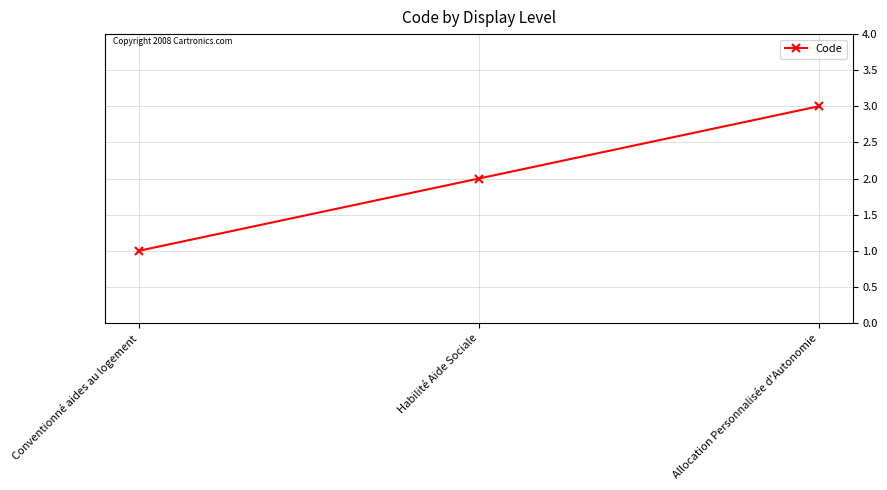

What is the average value?

2